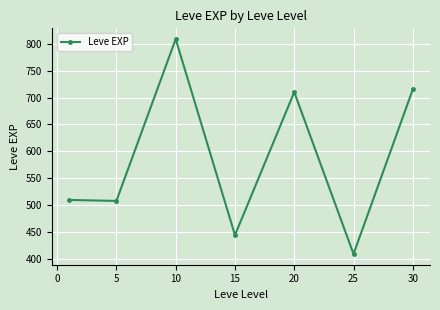

What is the difference between the maximum and minimum values?

398.3